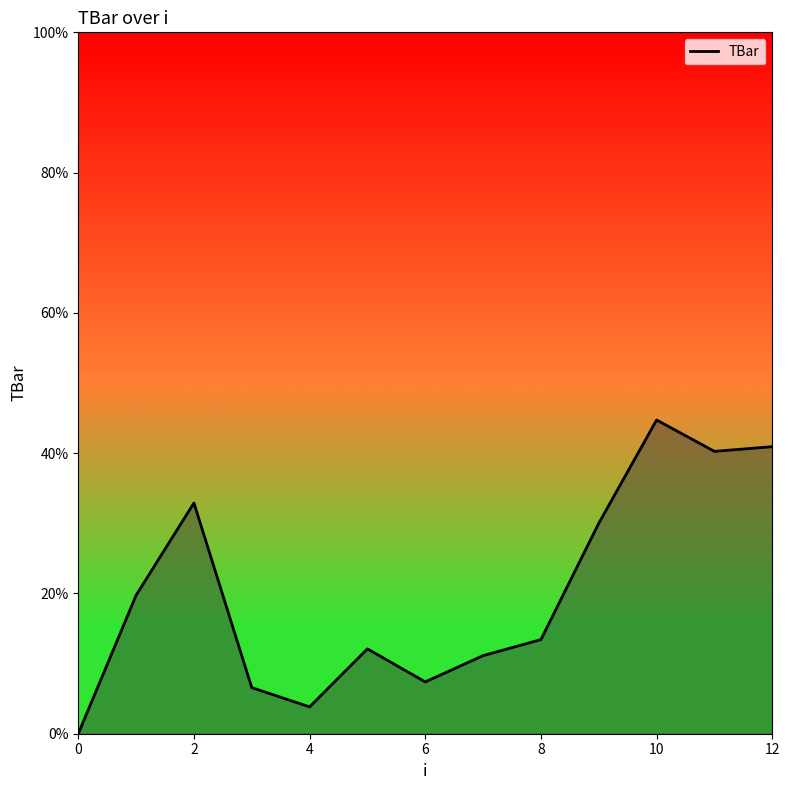

What is the greatest value displayed?

44.7